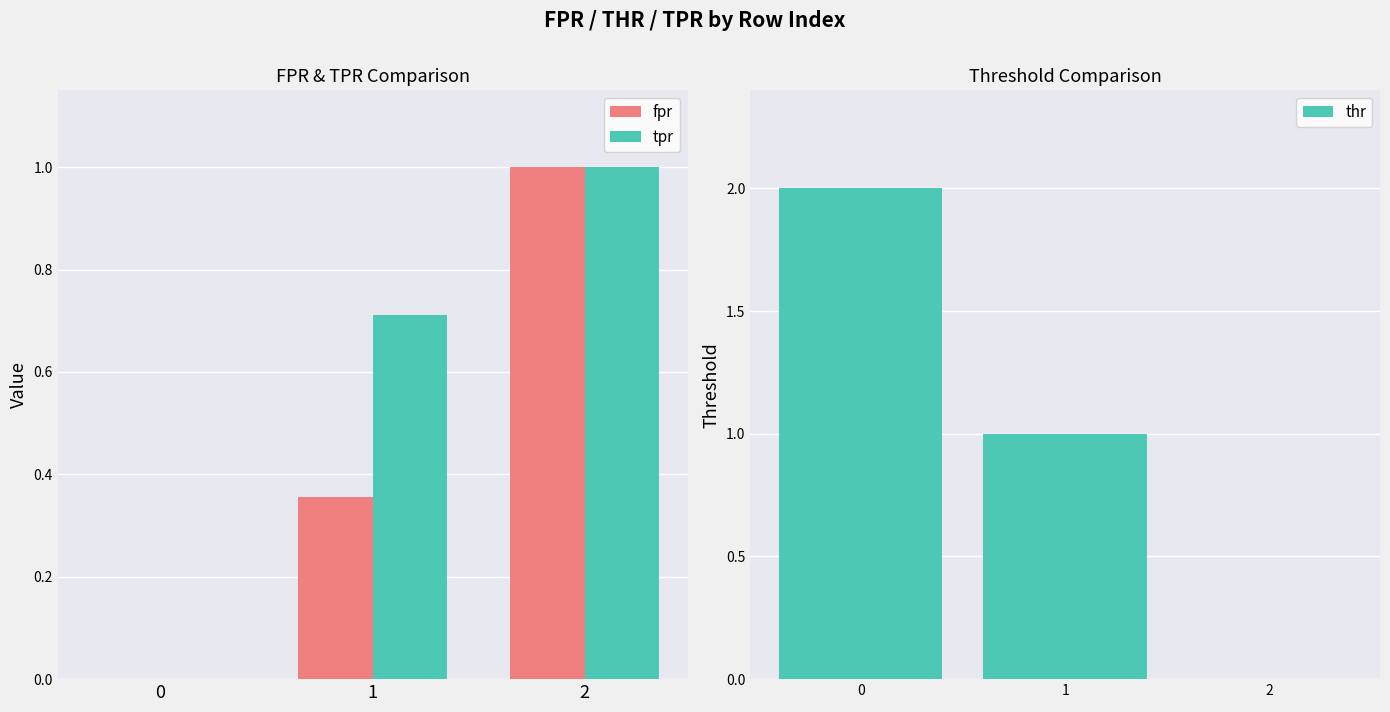

The tpr series shows 0.0 at 0. True or false?

True